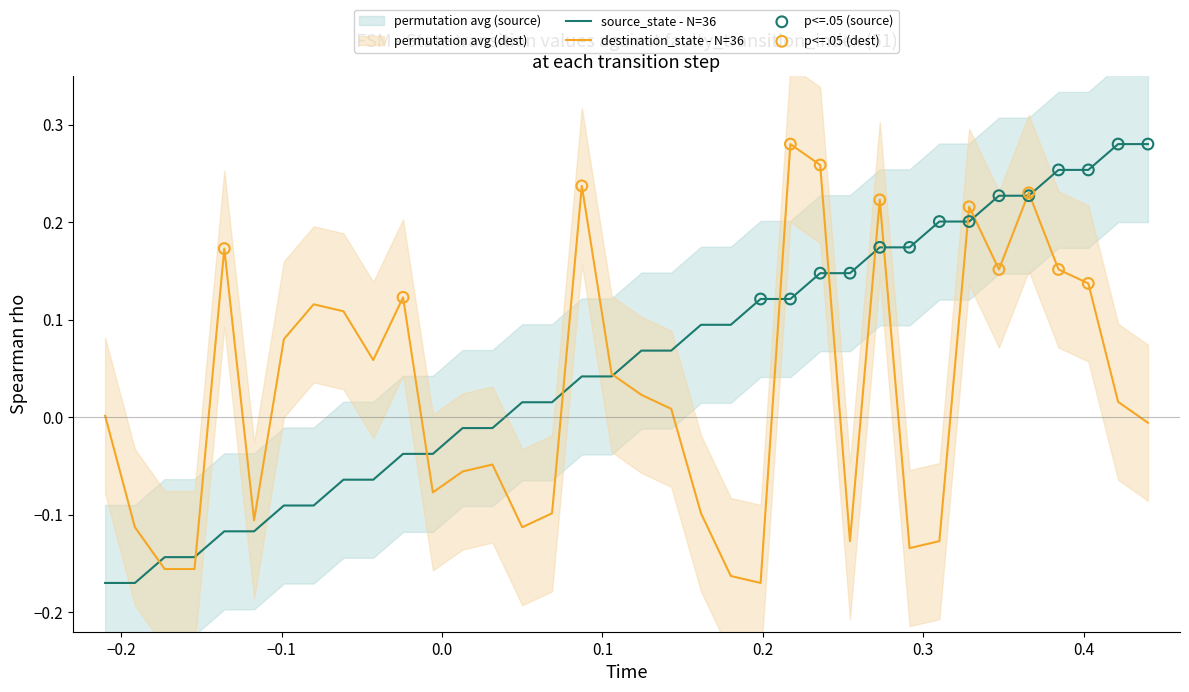

Which series reaches the maximum Y coordinate?

source_state